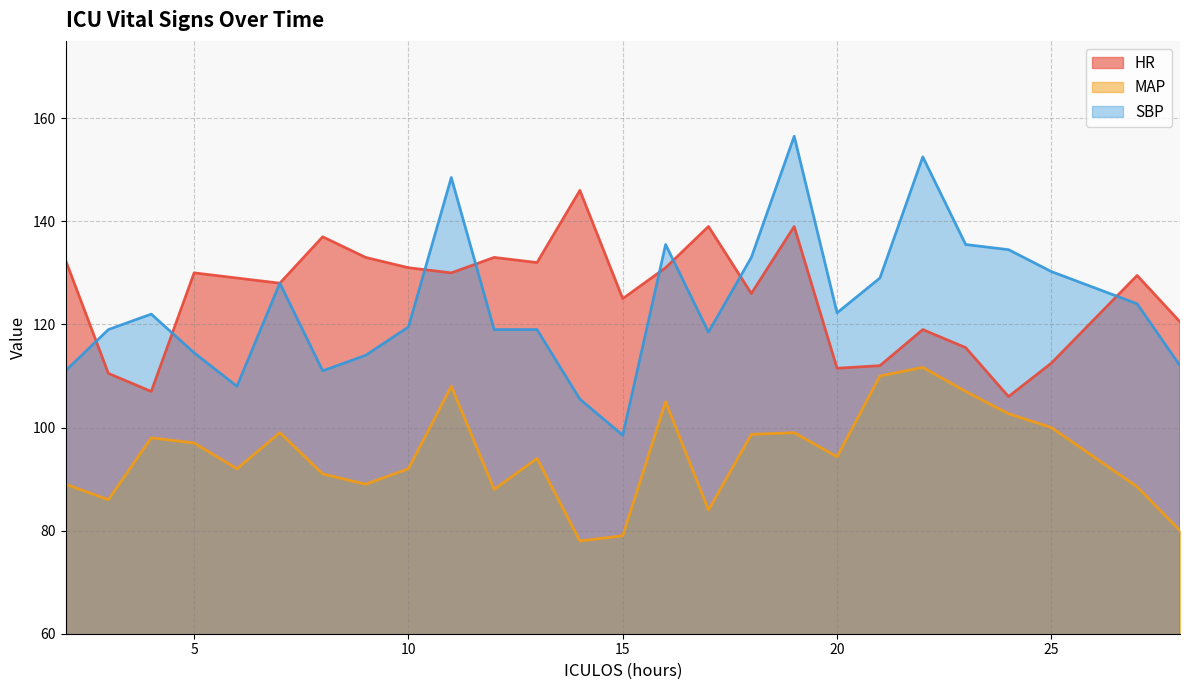

Reading right to left, list all the values displayed in this chart.

HR: 28=120.5	27=129.5	25=112.5	24=106.0	23=115.5	22=119.0	21=112.0	20=111.5	19=139.0	18=126.0	17=139.0	16=131.0	15=125.0	14=146.0	13=132.0	12=133.0	11=130.0	10=131.0	9=133.0	8=137.0	7=128.0	6=129.0	5=130.0	4=107.0	3=110.5	2=132.5
MAP: 28=80.0	27=88.5	25=100.0	24=102.7	23=107.0	22=111.7	21=110.0	20=94.3	19=99.0	18=98.7	17=84.0	16=105.0	15=79.0	14=78.0	13=94.0	12=88.0	11=108.0	10=92.0	9=89.0	8=91.0	7=99.0	6=92.0	5=97.0	4=98.0	3=86.0	2=89.0
SBP: 28=112.0	27=124.0	25=130.2	24=134.5	23=135.5	22=152.5	21=129.0	20=122.2	19=156.5	18=133.0	17=118.5	16=135.5	15=98.5	14=105.5	13=119.0	12=119.0	11=148.5	10=119.5	9=114.0	8=111.0	7=128.0	6=108.0	5=114.5	4=122.0	3=119.0	2=111.0